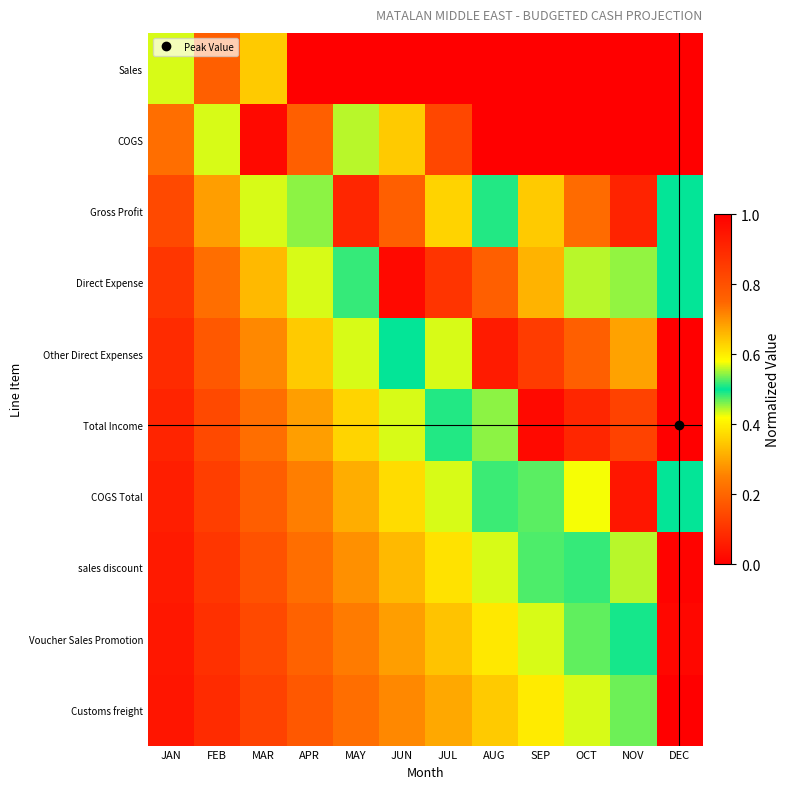

What is the spread (max minus min) of values at AUG?

0.9